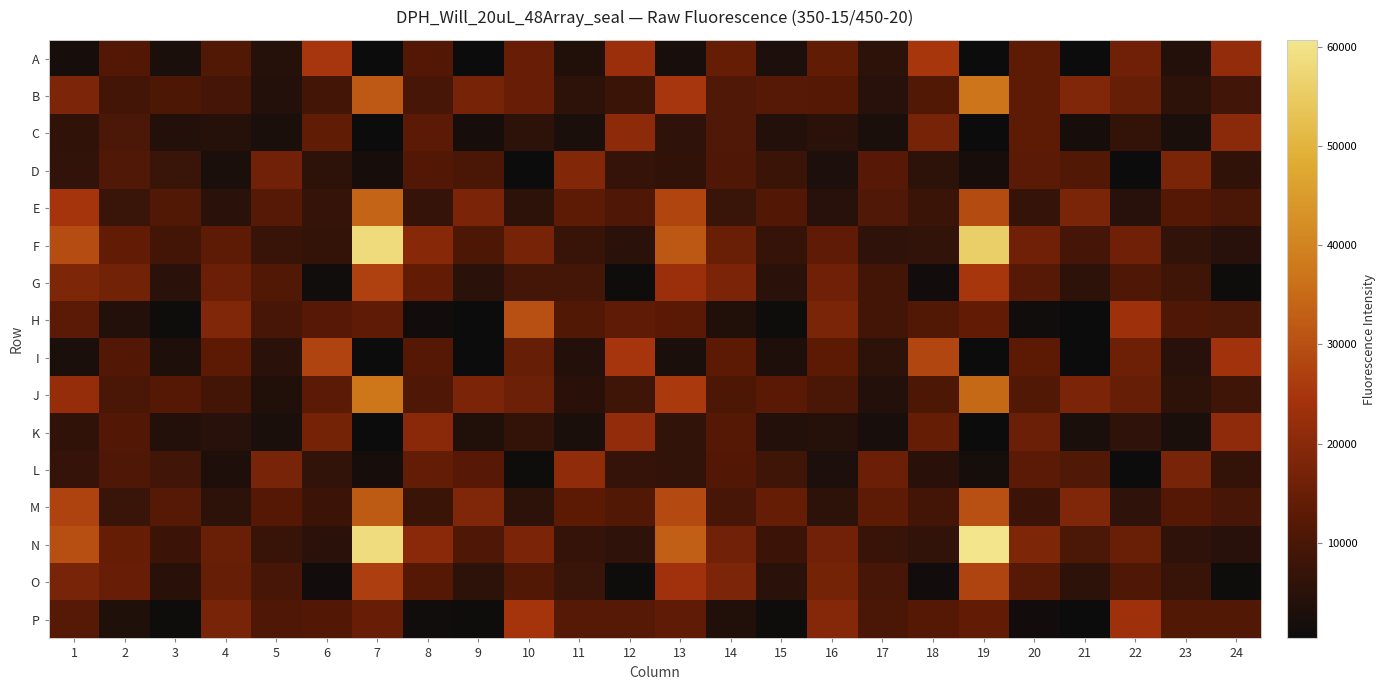

Reading right to left, transcribe all the data shown in this chart.

A: 24=21539	23=4307	22=16101	21=516	20=13208	19=354	18=25259	17=5323	16=13579	15=3151	14=14382	13=2364	12=22921	11=3658	10=14962	9=525	8=11620	7=349	6=25093	5=4503	4=11312	3=2769	2=11611	1=2057
B: 24=8729	23=5644	22=14592	21=18644	20=13090	19=37126	18=11282	17=4660	16=11820	15=12104	14=10984	13=24912	12=7820	11=5649	10=14881	9=17156	8=9998	7=31925	6=8997	5=4134	4=9451	3=10537	2=8913	1=18143
C: 24=20291	23=2530	22=6475	21=2140	20=13150	19=436	18=17261	17=2889	16=5090	15=3976	14=11116	13=5947	12=20606	11=2603	10=5495	9=2145	8=12654	7=516	6=13605	5=2714	4=4455	3=3883	2=10259	1=6047
D: 24=6111	23=17618	22=464	21=11325	20=12763	19=1993	18=5525	17=12218	16=2937	15=7673	14=10881	13=6108	12=6727	11=18997	10=485	9=10128	8=11586	7=2003	6=5322	5=16308	4=2929	3=7647	2=11042	1=6246
E: 24=10047	23=11855	22=4708	21=17760	20=6774	19=29186	18=7883	17=11179	16=4653	15=11625	14=7627	13=28093	12=10901	11=13247	10=5646	9=17903	8=7005	7=34053	6=7116	5=11954	4=5177	3=11416	2=7487	1=24593
F: 24=4608	23=6389	22=15979	21=9427	20=15983	19=55603	18=6371	17=5909	16=13424	15=7174	14=15090	13=31582	12=5090	11=7371	10=17172	9=10670	8=19805	7=58451	6=6669	5=7386	4=13126	3=9004	2=14004	1=29578
G: 24=622	23=8480	22=10866	21=5390	20=12085	19=25249	18=1297	17=8957	16=16030	15=5104	14=17941	13=22888	12=655	11=9243	10=9287	9=5232	8=13790	7=27264	6=1232	5=11289	4=15355	3=5194	2=16447	1=18269
H: 24=10445	23=10869	22=23379	21=515	20=1264	19=13920	18=11366	17=9065	16=17763	15=960	14=3851	13=12559	12=13346	11=11272	10=30258	9=570	8=1373	7=13465	6=12292	5=9775	4=18752	3=908	2=3971	1=12636
I: 24=24161	23=4626	22=15744	21=545	20=12959	19=347	18=28269	17=5425	16=13040	15=3402	14=12919	13=2602	12=24667	11=4329	10=14578	9=519	8=11790	7=339	6=27902	5=5276	4=12920	3=3249	2=11627	1=2672
J: 24=8443	23=5450	22=14535	21=17904	20=11203	19=34890	18=10588	17=4080	16=10175	15=12462	14=10539	13=25892	12=8428	11=4920	10=15442	9=17926	8=10738	7=37164	6=12792	5=3853	4=8950	3=11685	2=10062	1=21890
K: 24=21039	23=2652	22=5962	21=2803	20=15299	19=495	18=14274	17=2406	16=4433	15=4129	14=11785	13=6461	12=21626	11=2655	10=6508	9=3770	8=20147	7=467	6=16964	5=2875	4=4764	3=4241	2=11594	1=6234
L: 24=6565	23=17433	22=438	21=11166	20=12712	19=1978	18=5028	17=15202	16=2999	15=8449	14=11523	13=6296	12=7159	11=21134	10=713	9=12246	8=14226	7=2093	6=6405	5=17377	4=3277	3=8710	2=10778	1=6934
M: 24=9855	23=11692	22=5909	21=18874	20=8036	19=30062	18=8911	17=13172	16=5445	15=14332	14=9539	13=28975	12=11258	11=12984	10=5515	9=18543	8=7852	7=32166	6=8105	5=11839	4=5638	3=12057	2=7439	1=27491
N: 24=4775	23=5996	22=15143	21=10417	20=18439	19=60728	18=6440	17=7267	16=16165	15=8008	14=16369	13=32917	12=5951	11=7030	10=17904	9=10945	8=19955	7=58652	6=5251	5=7240	4=15029	3=7937	2=14329	1=30028
O: 24=657	23=7384	22=10936	21=5644	20=12041	19=27856	18=1382	17=9870	16=17022	15=5137	14=18087	13=23882	12=643	11=7463	10=11264	9=5603	8=11877	7=26532	6=1283	5=9894	4=14635	3=5019	2=14962	1=17441
P: 24=11405	23=11276	22=23316	21=533	20=1286	19=13822	18=11888	17=10187	16=19436	15=965	14=3865	13=13496	12=12125	11=11948	10=24602	9=577	8=1226	7=14829	6=11659	5=10759	4=17382	3=973	2=3545	1=12013